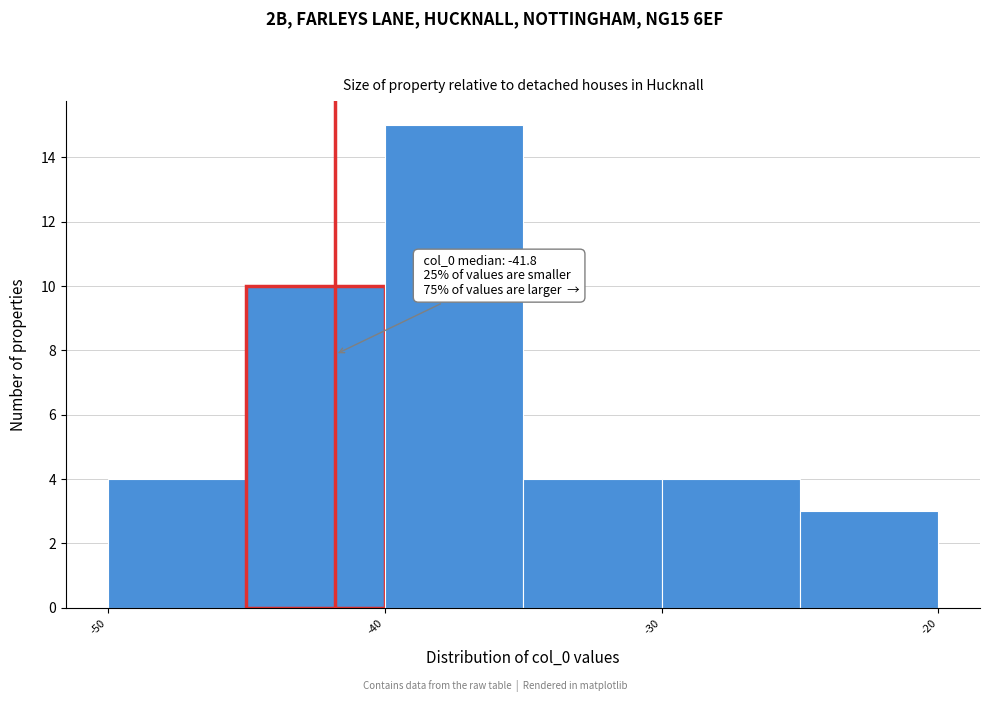

Which range on the x-axis has the tallest bar?

-40 to -35